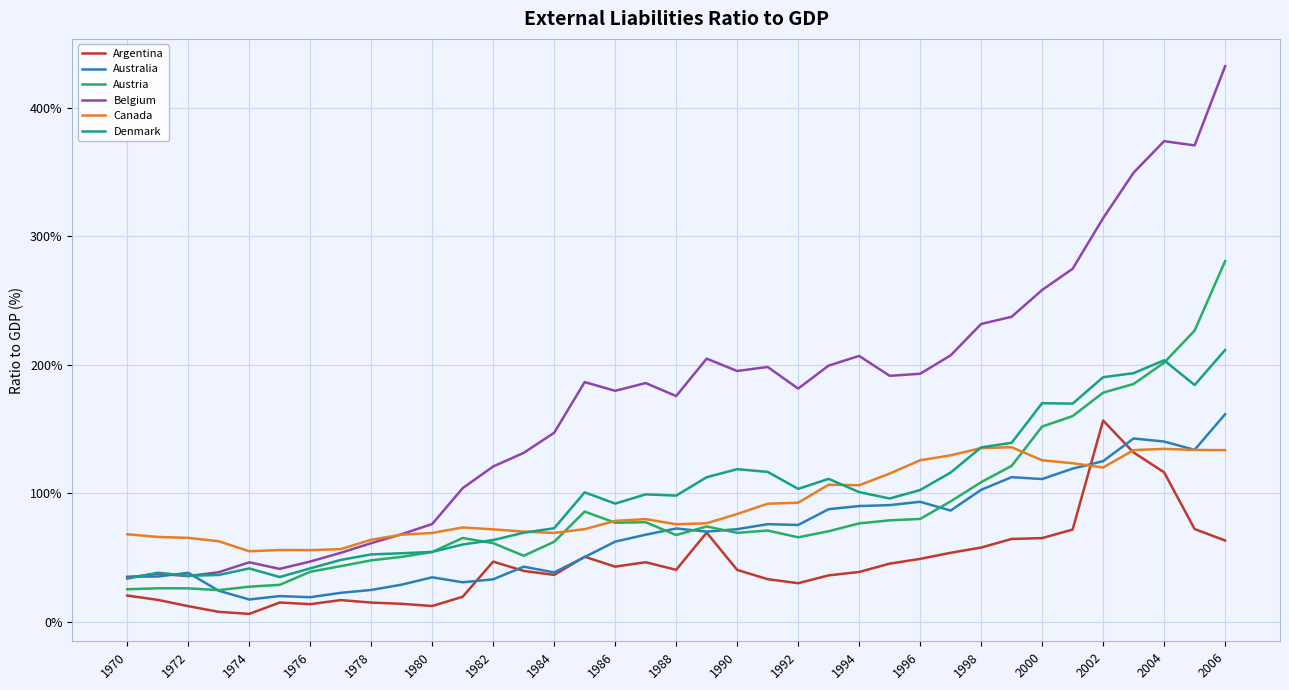

Which series has the widest spread of values?

Belgium